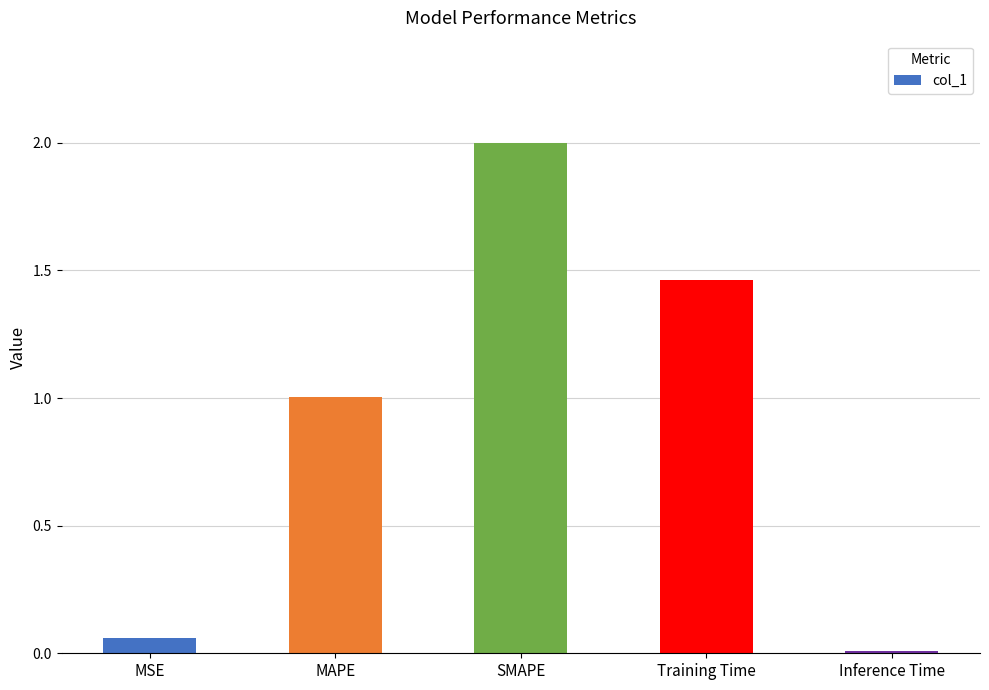

Which category has the lowest value across all series?

Inference Time